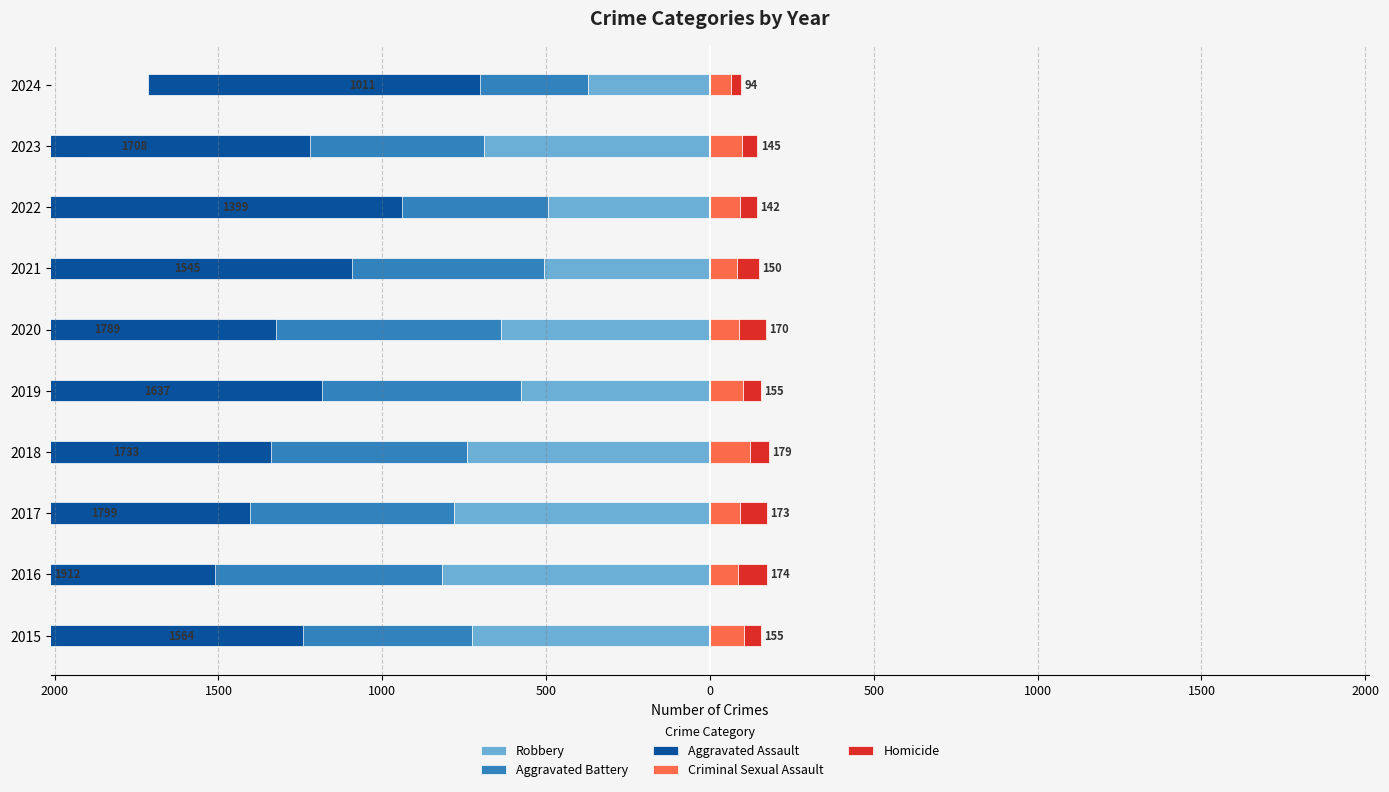

Between 2021 and 2017, which is larger?

2021